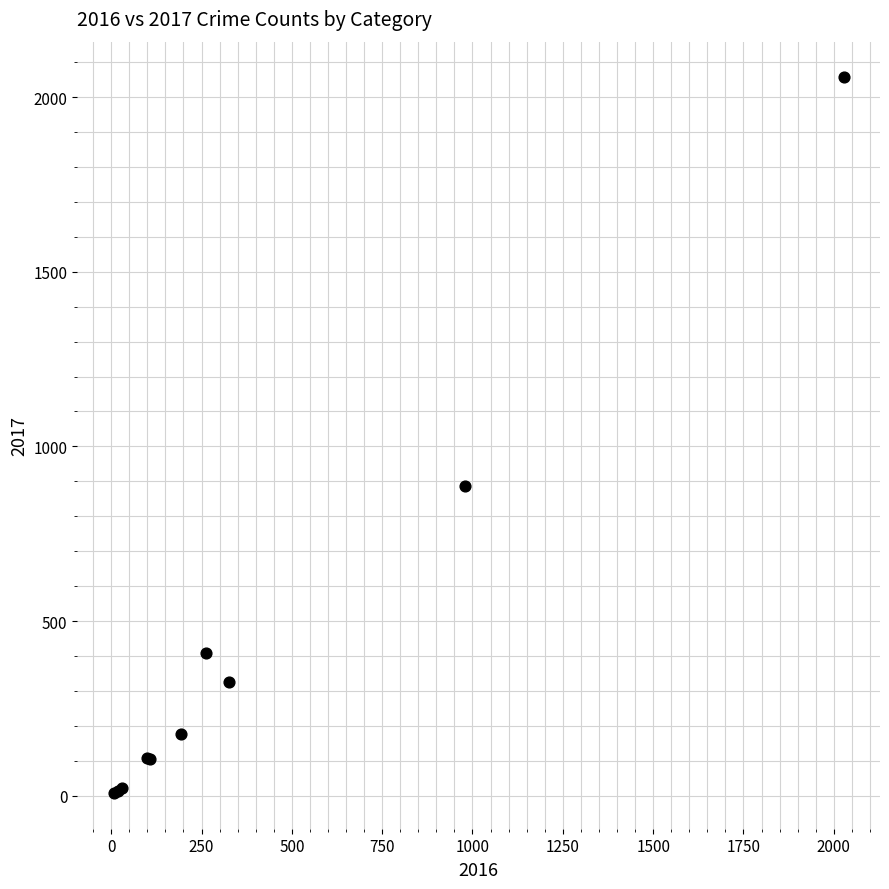

What Y value in the scatter plot is closest to 1032?

886